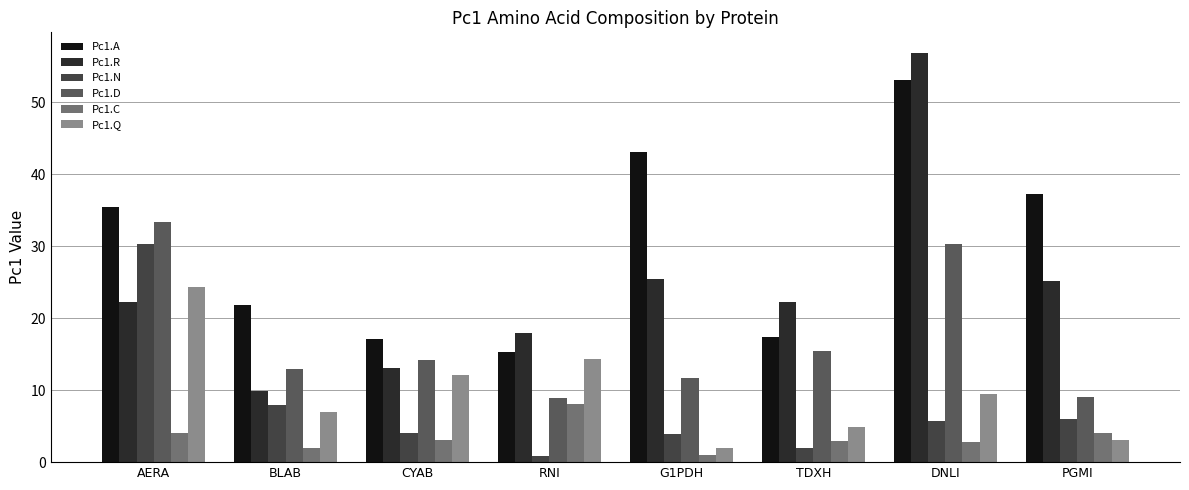

Between BLAB and G1PDH, which series saw the biggest shift?

Pc1.A